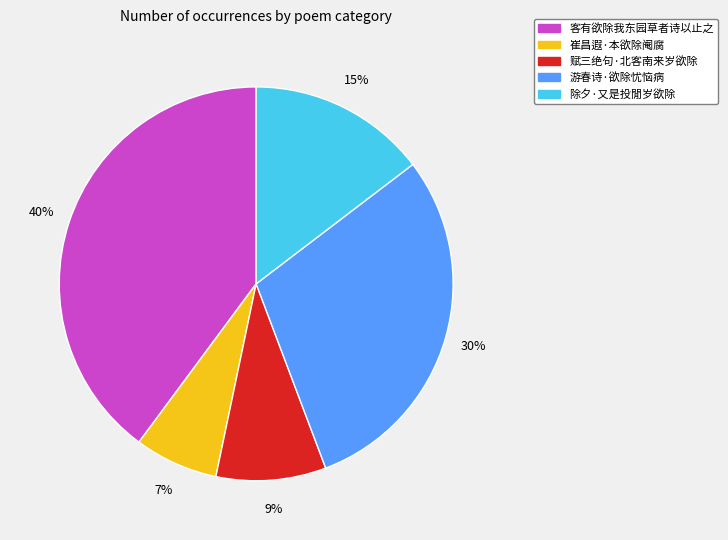

To the nearest percent, what is the average slice percentage?

20%